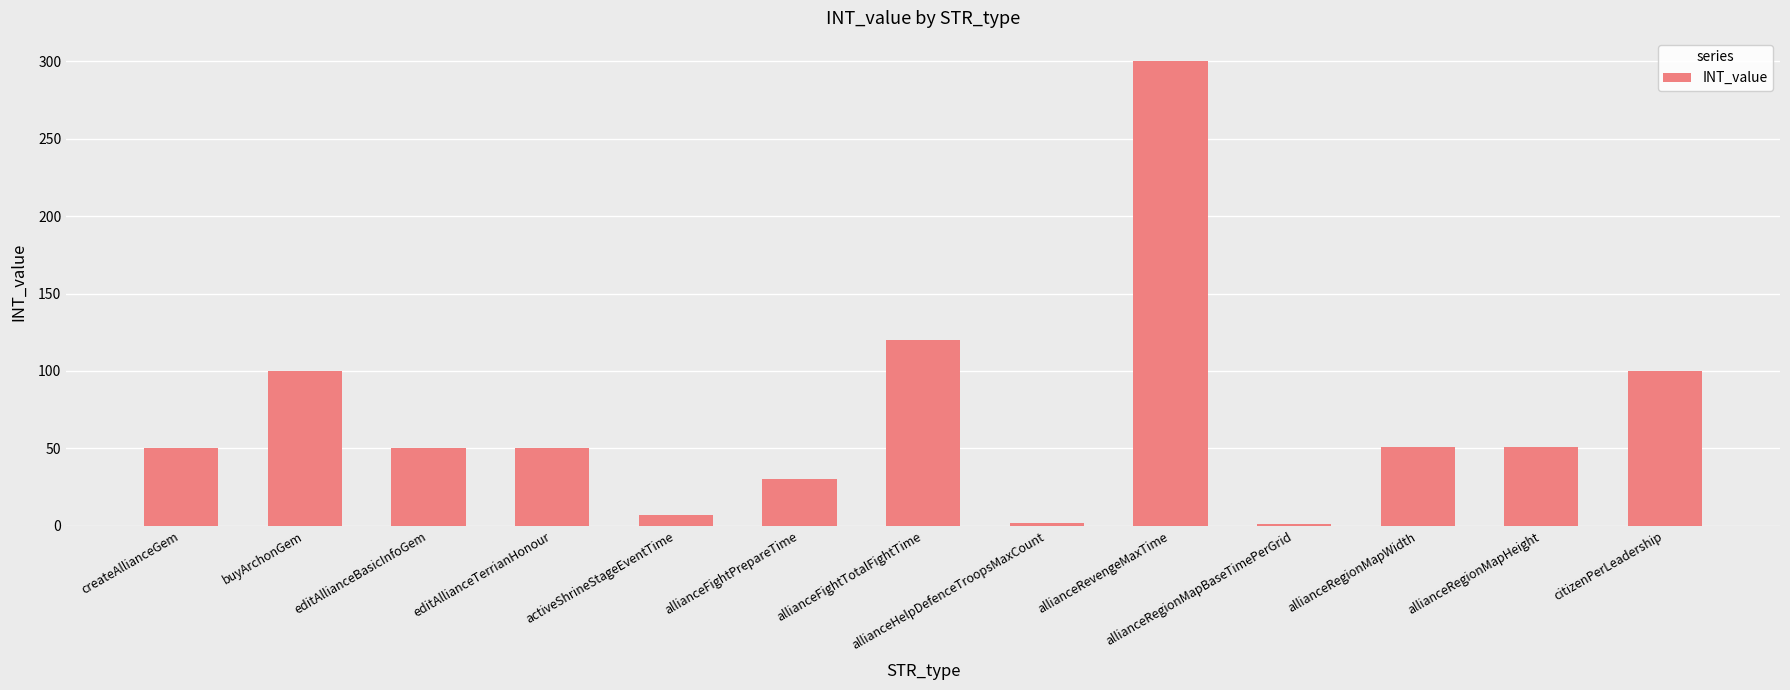

Approximately how many times larger is the value at buyArchonGem compared to allianceRevengeMaxTime?

0.3